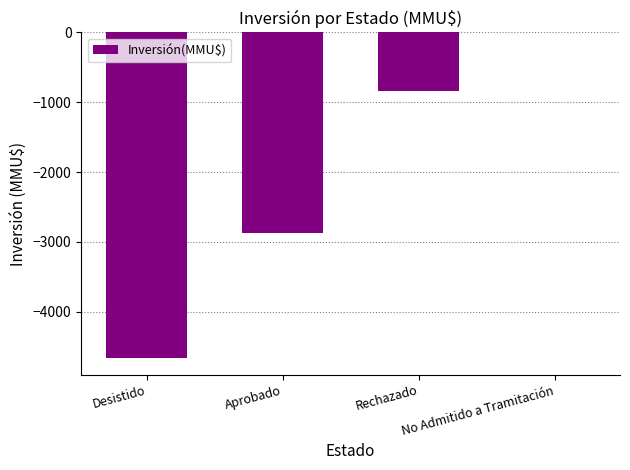

What is the change in value from Aprobado to No Admitido a Tramitación?

+2866